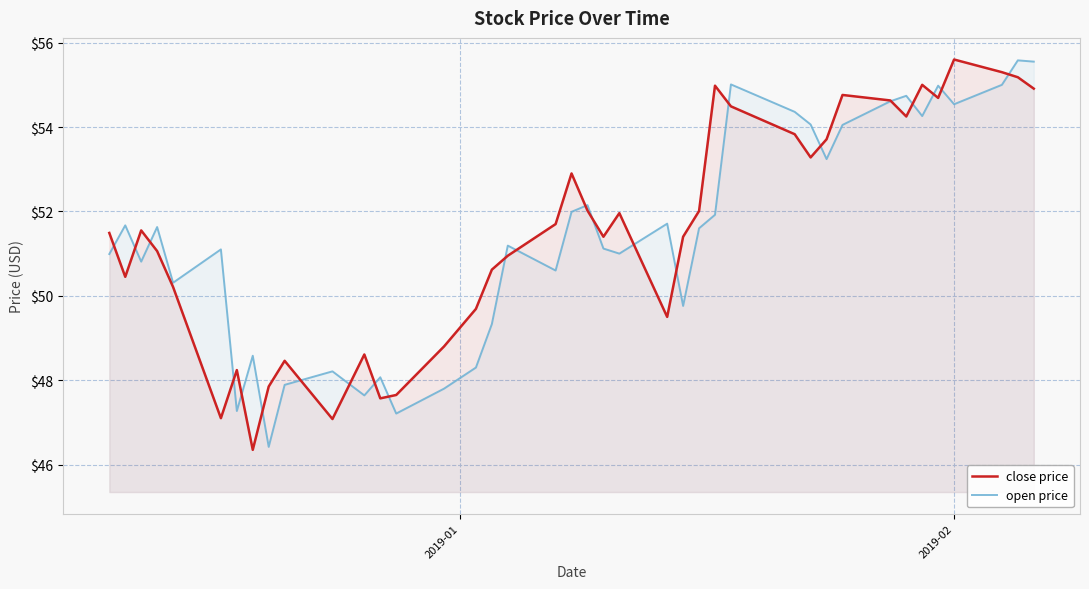

What is the minimum value for close price?

46.4